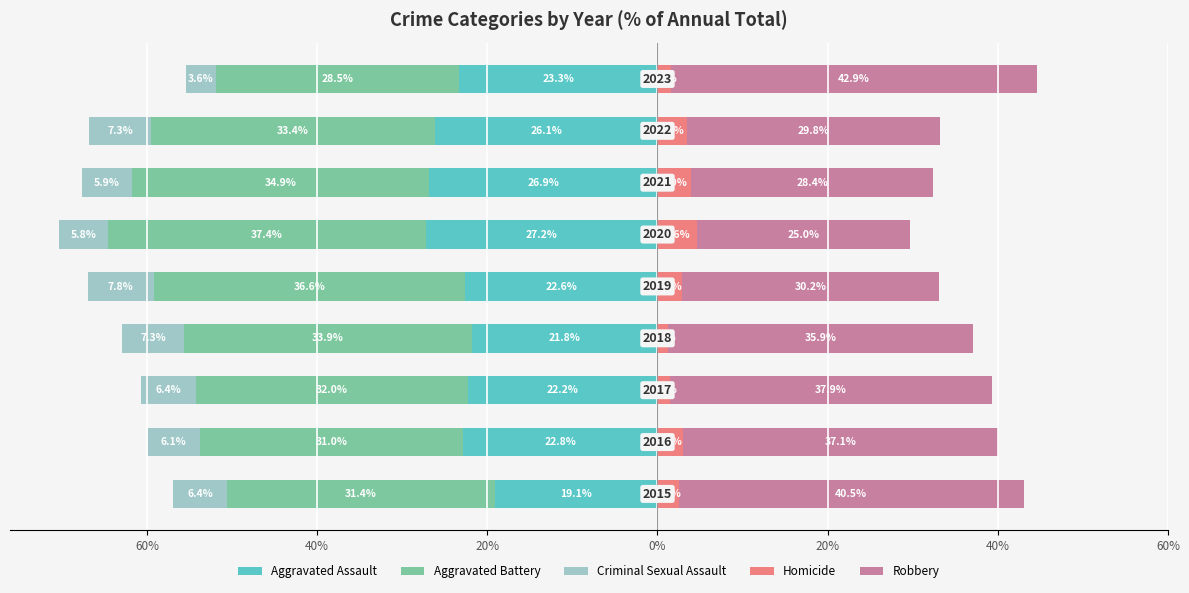

What is the total value across all series at 20%?

-21.3